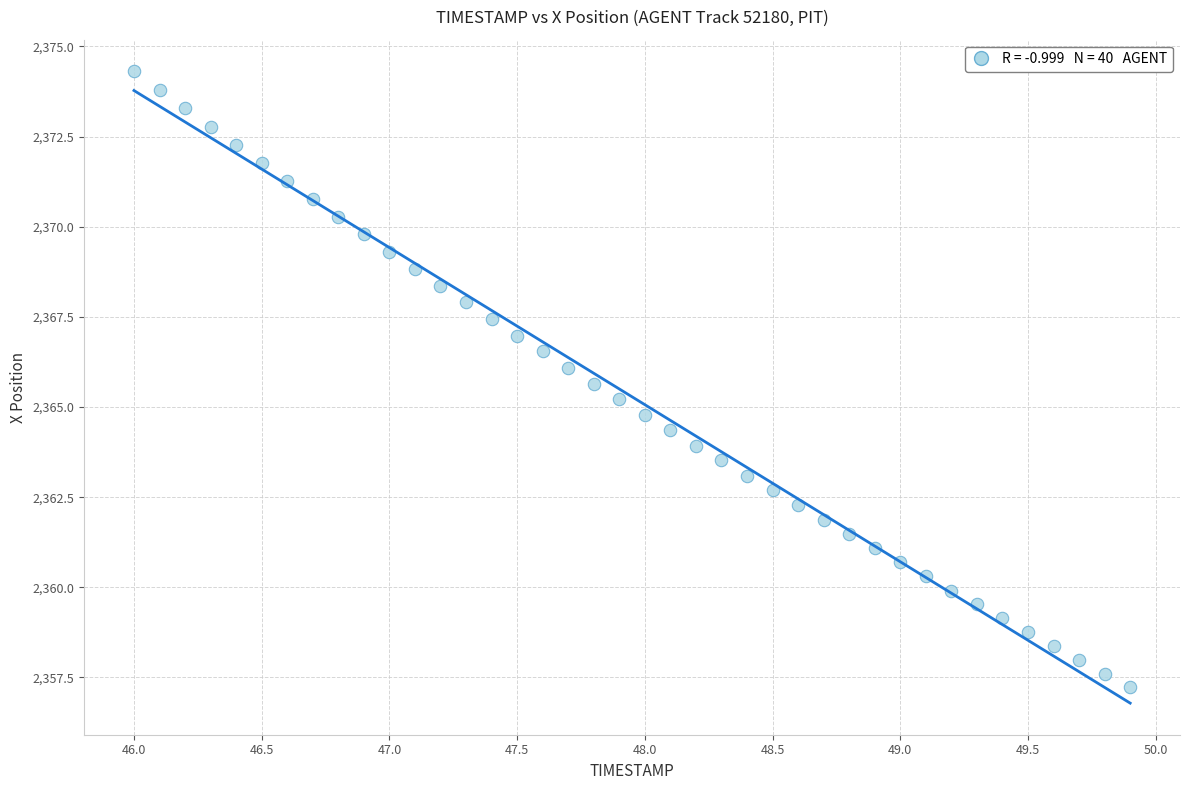

What is the range of Y values (max minus min)?

17.1